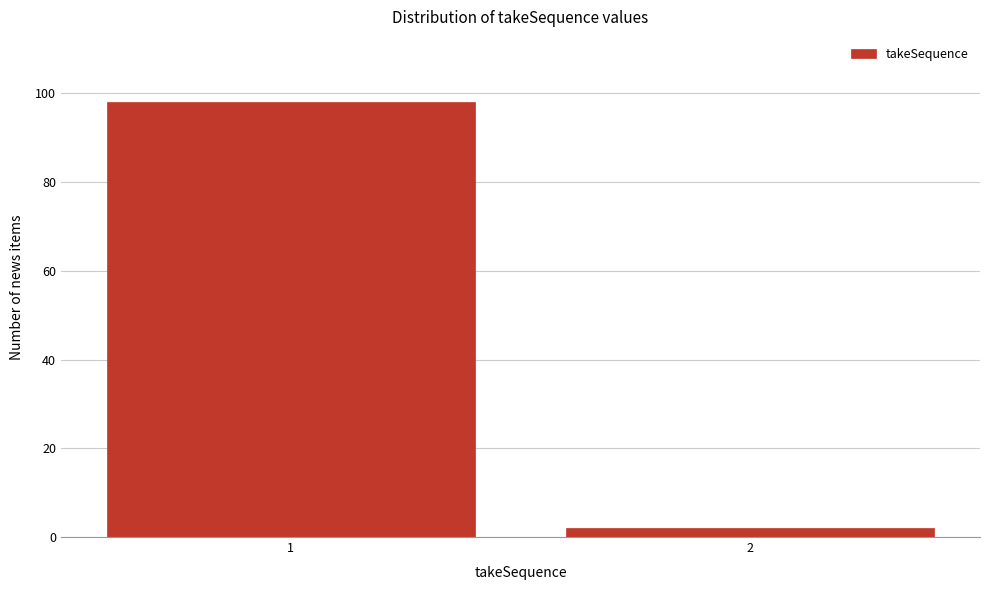

Reading left to right, what are all the values shown in this chart?

98	2